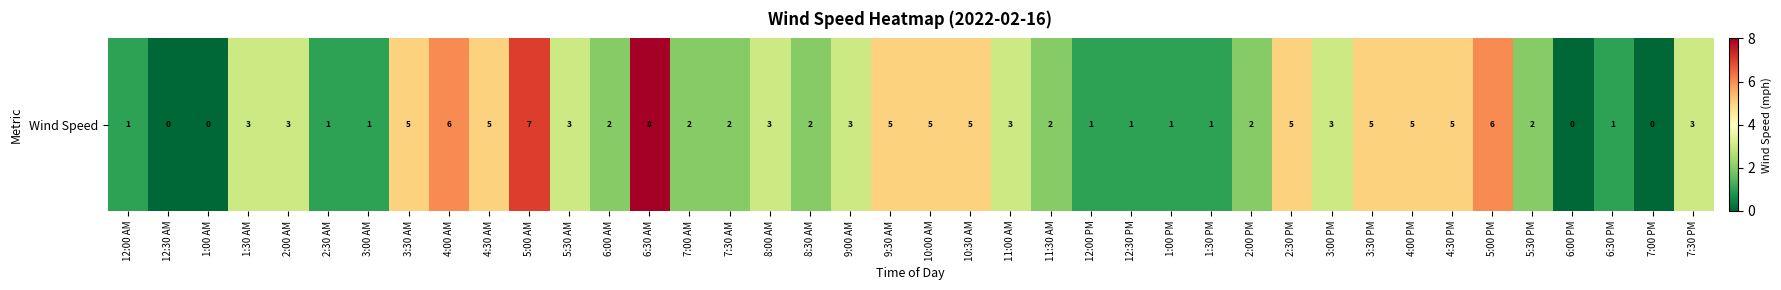

Rank the categories by value from lowest to highest.

12:30 AM, 1:00 AM, 6:00 PM, 7:00 PM, 12:00 AM, 2:30 AM, 3:00 AM, 12:00 PM, 12:30 PM, 1:00 PM, 1:30 PM, 6:30 PM, 6:00 AM, 7:00 AM, 7:30 AM, 8:30 AM, 11:30 AM, 2:00 PM, 5:30 PM, 1:30 AM, 2:00 AM, 5:30 AM, 8:00 AM, 9:00 AM, 11:00 AM, 3:00 PM, 7:30 PM, 3:30 AM, 4:30 AM, 9:30 AM, 10:00 AM, 10:30 AM, 2:30 PM, 3:30 PM, 4:00 PM, 4:30 PM, 4:00 AM, 5:00 PM, 5:00 AM, 6:30 AM